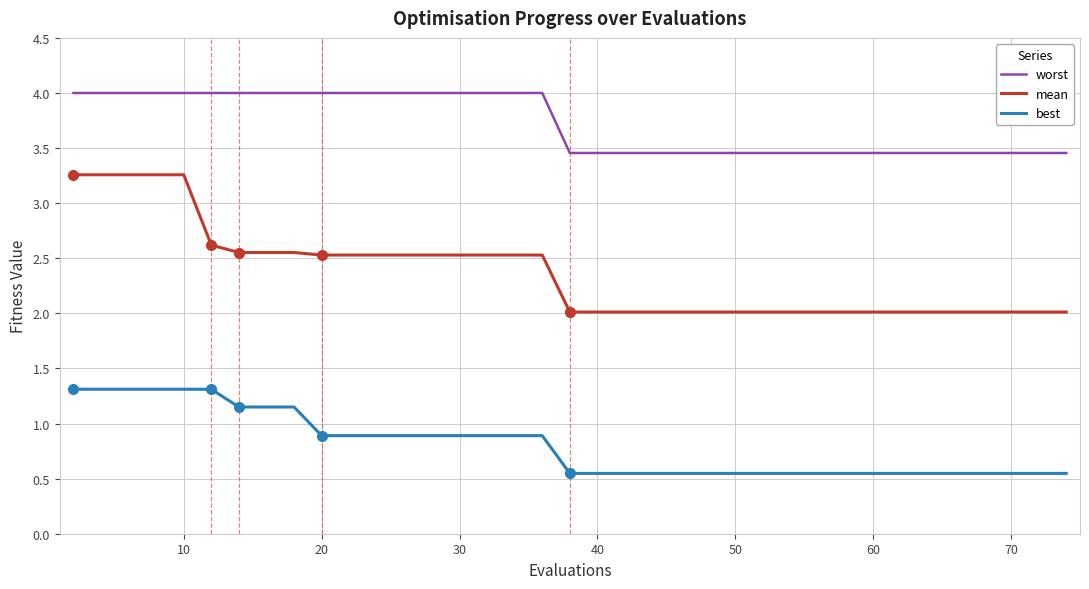

True or false: mean and best intersect in this chart.

False